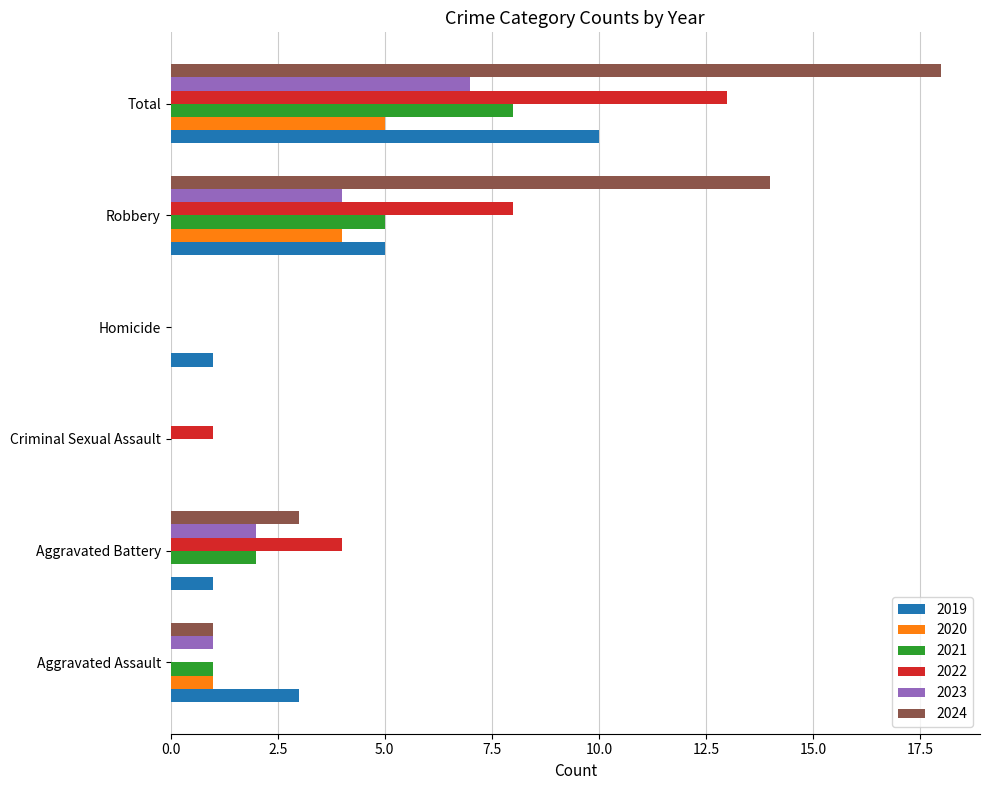

Between Aggravated Assault and Total, which series saw the biggest shift?

2024